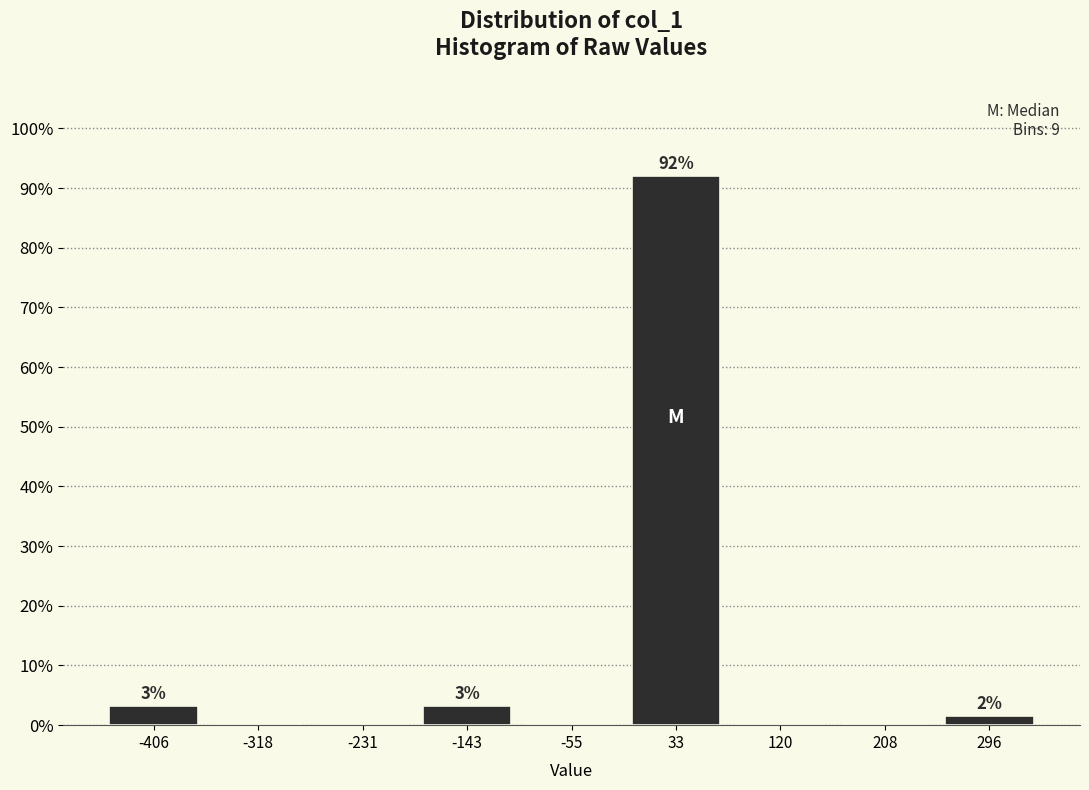

Over which range of the x-axis is the bar tallest?

-10 to 80